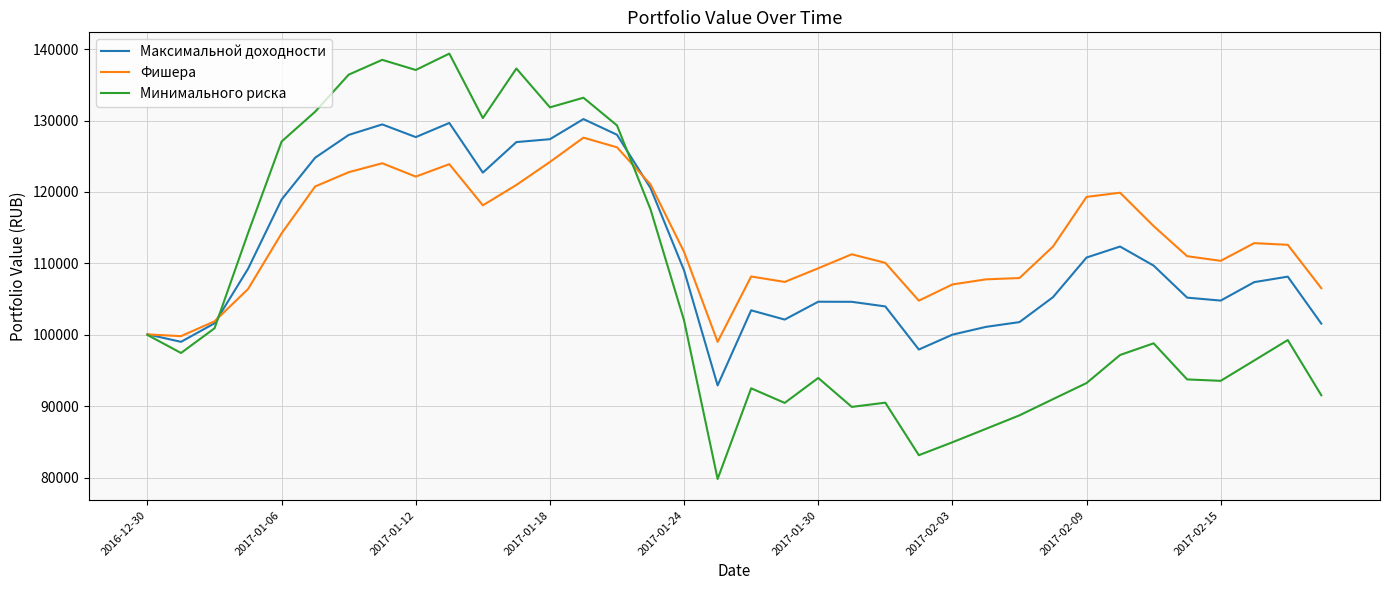

Which series has the widest spread of values?

Минимального риска